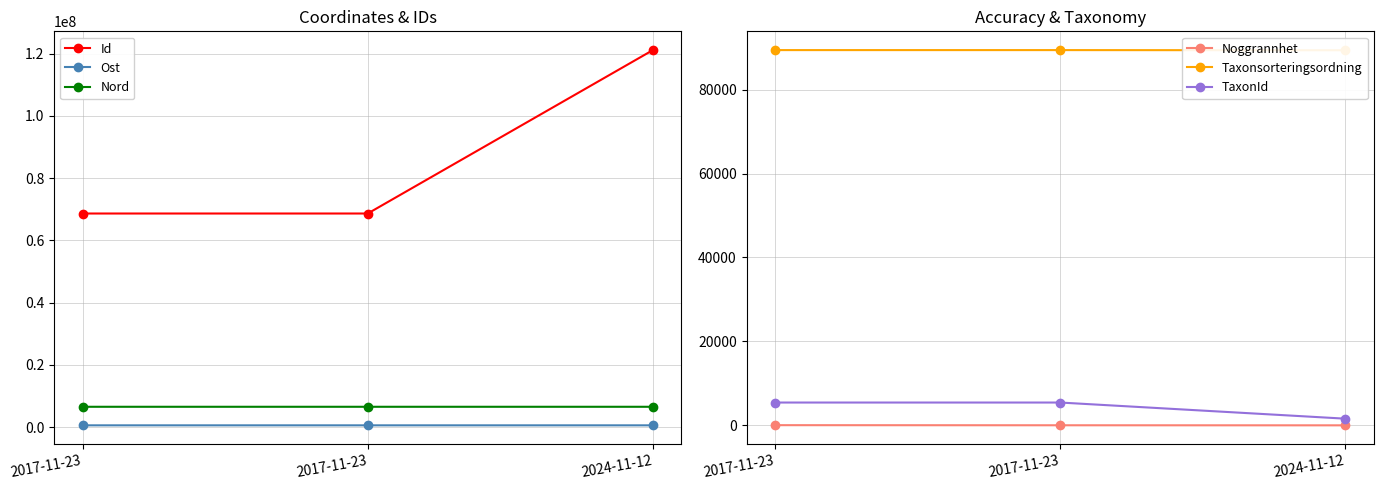

How many series are shown in this chart?

6